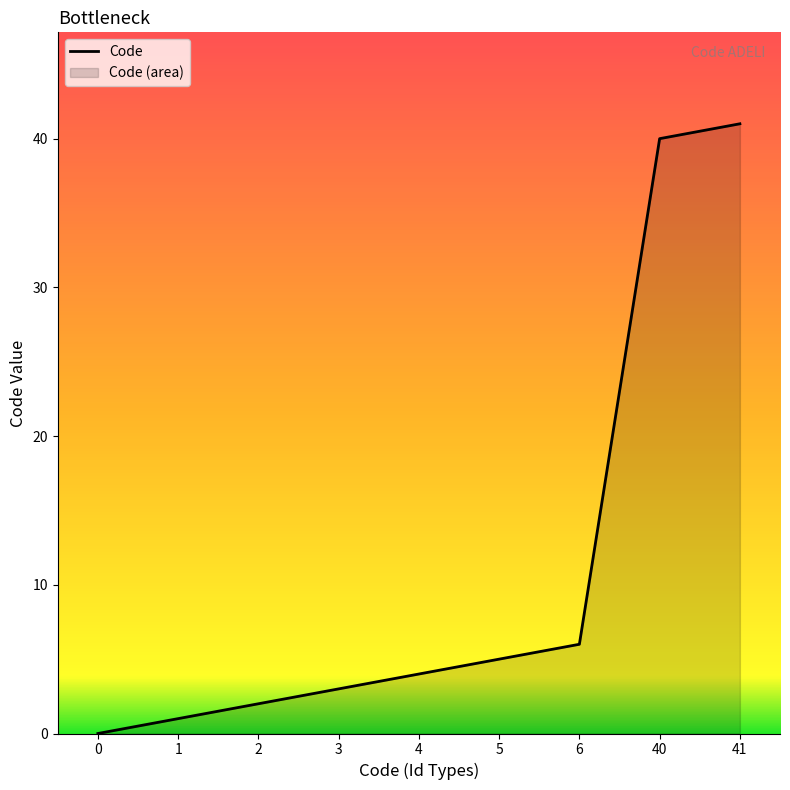

List the labels in order of value, smallest first.

0, 1, 2, 3, 4, 5, 6, 40, 41